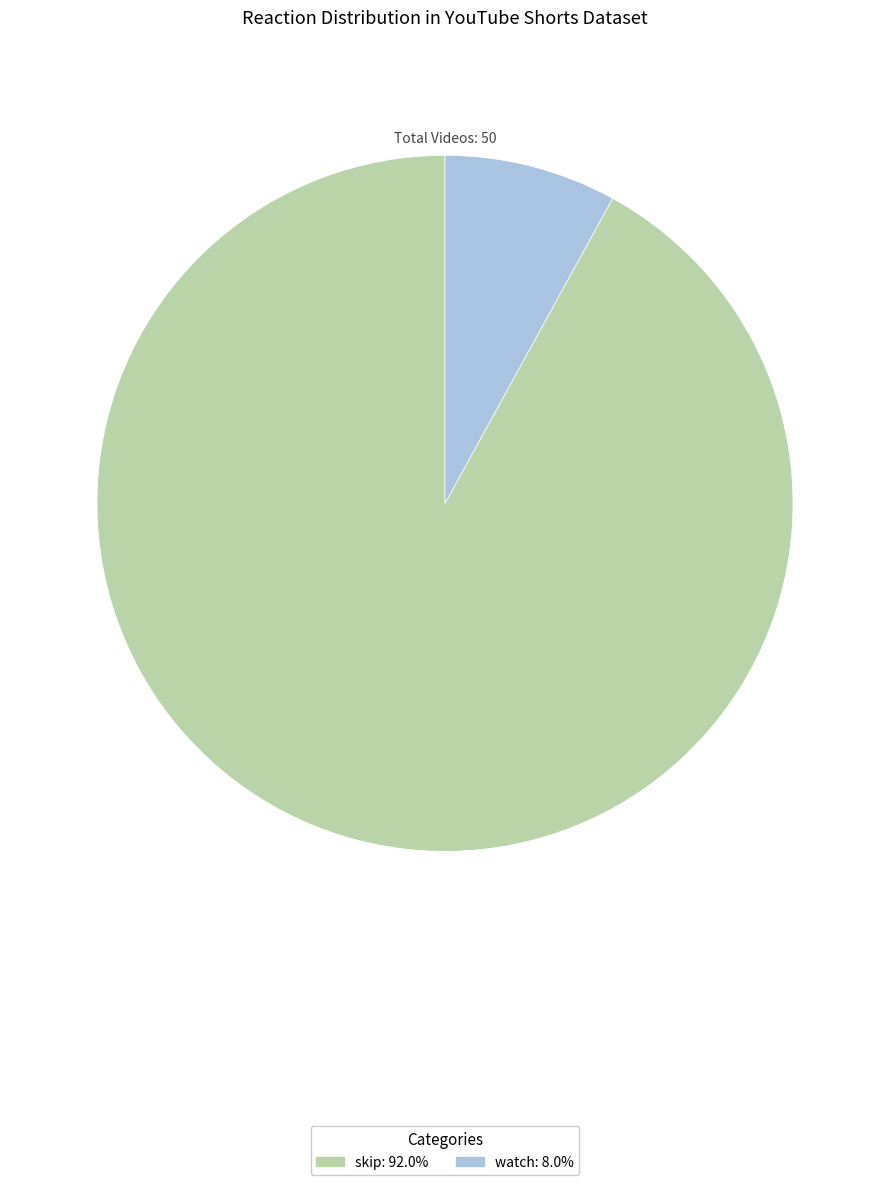

Combined, do watch and skip account for over 50%?

Yes